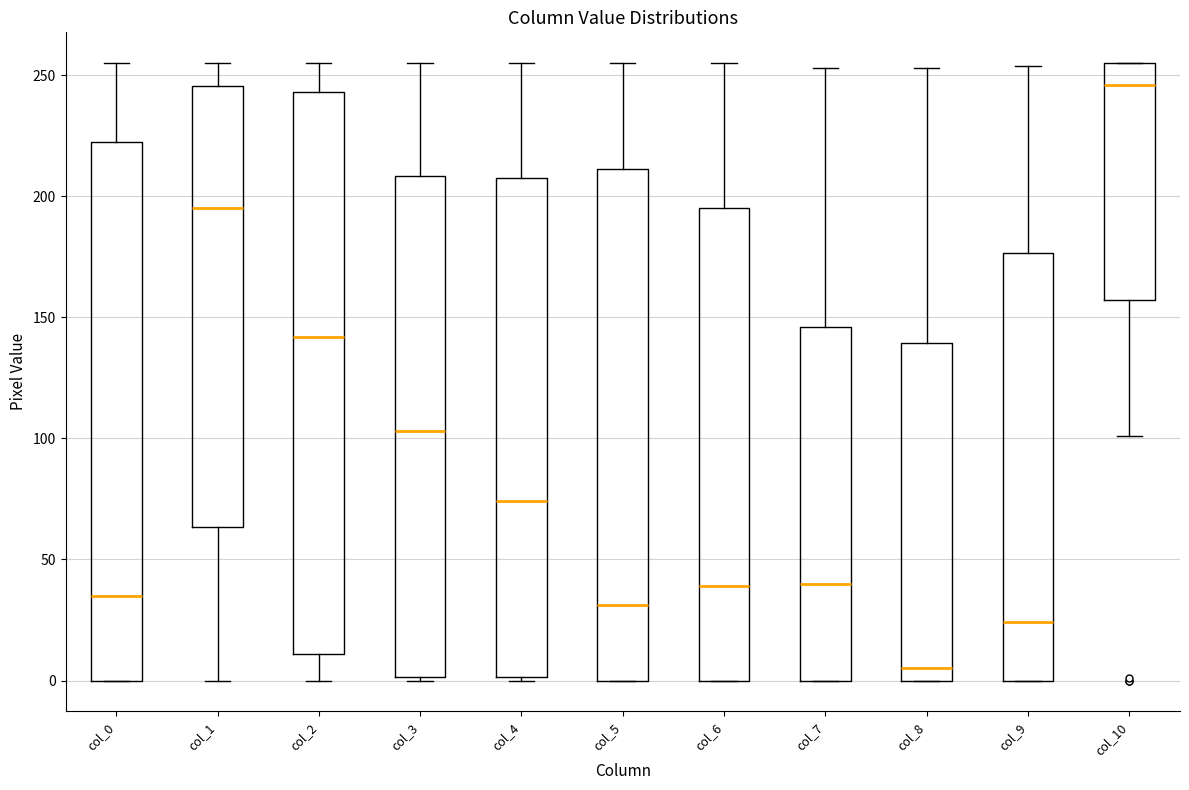

Reading left to right, read every box against the y-axis: the position of its median line, the range the box covers, and the ends of its whiskers. The values are not printed on the chart, so give them approximately, as read against the axis.

col_0: median 35, box 0 to 225, whiskers 0 to 255
col_1: median 195, box 65 to 245, whiskers 0 to 255
col_2: median 140, box 10 to 245, whiskers 0 to 255
col_3: median 105, box 0 to 210, whiskers 0 to 255
col_4: median 75, box 0 to 210, whiskers 0 to 255
col_5: median 30, box 0 to 210, whiskers 0 to 255
col_6: median 40, box 0 to 195, whiskers 0 to 255
col_7: median 40, box 0 to 145, whiskers 0 to 255
col_8: median 5, box 0 to 140, whiskers 0 to 255
col_9: median 25, box 0 to 175, whiskers 0 to 255
col_10: median 245, box 155 to 255, whiskers 100 to 255